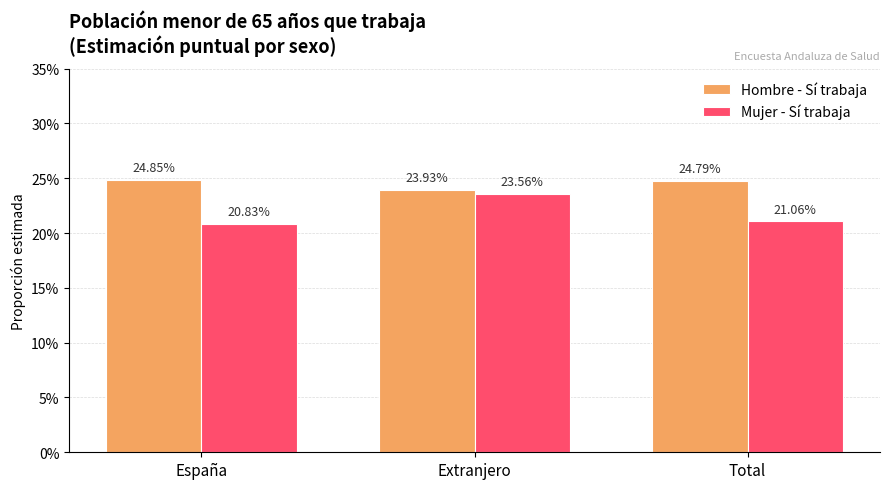

Reading left to right, list all the values displayed in this chart.

Hombre - Sí trabaja: España=0.2	Extranjero=0.2	Total=0.2
Mujer - Sí trabaja: España=0.2	Extranjero=0.2	Total=0.2